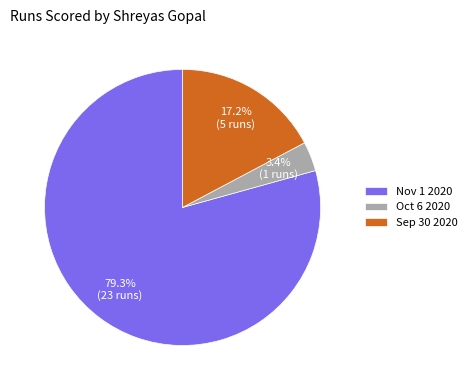

How many segments does this pie chart have?

3